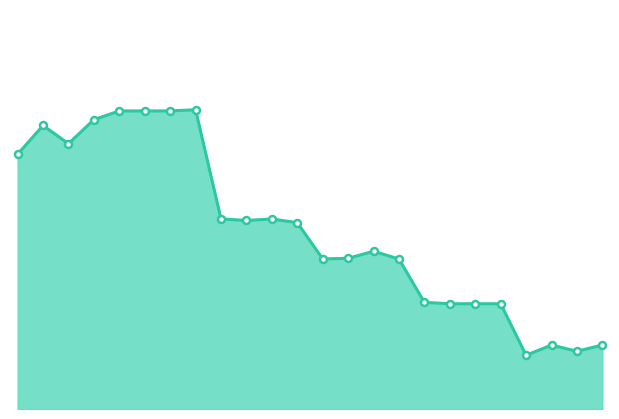

True or false: the data has more than 0 interior local peaks.

True